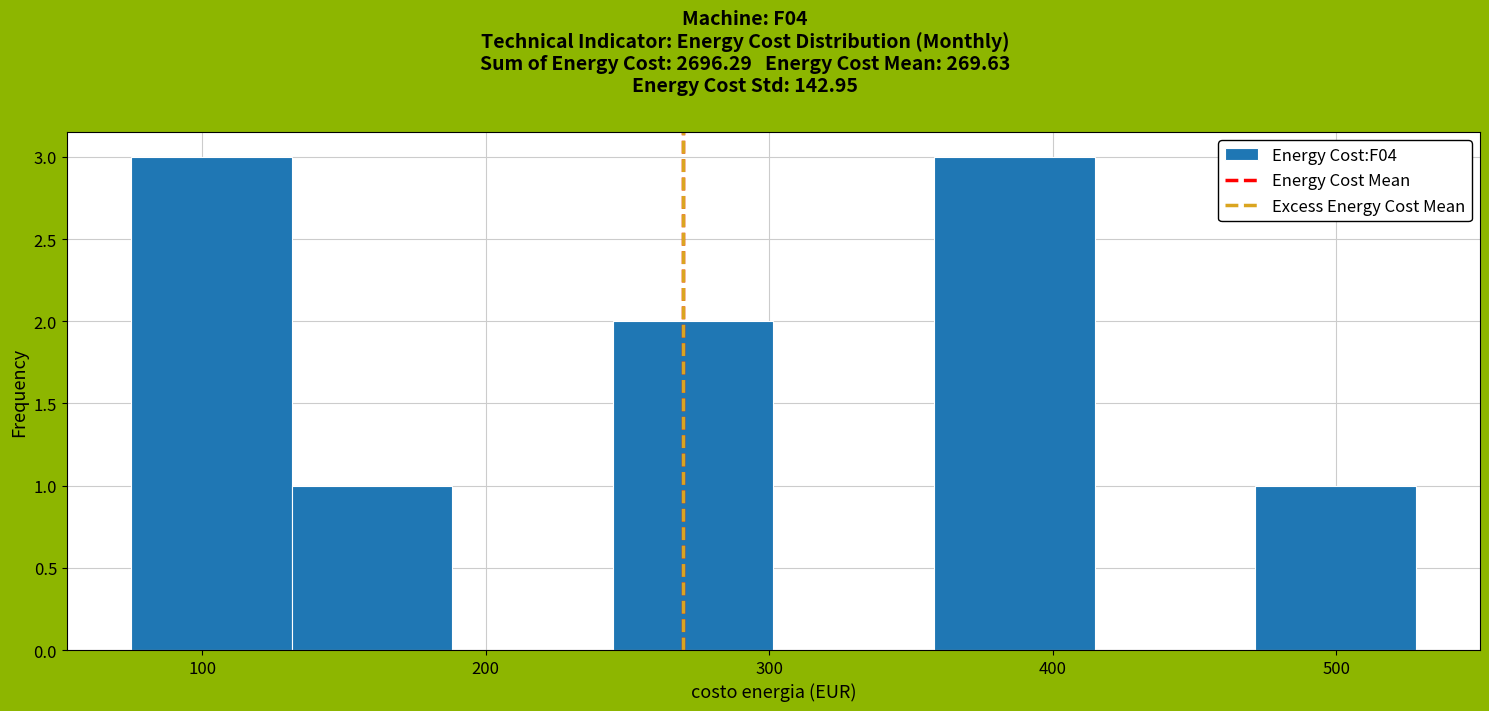

Reading left to right, list every bar in this chart as the range it spans on the x-axis followed by its height. Neither the bar edges nor the heights are printed on the chart, so give them approximately, as read against the axes.

70 to 130: 3
130 to 190: 1
190 to 240: 0
240 to 300: 2
300 to 360: 0
360 to 410: 3
410 to 470: 0
470 to 530: 1